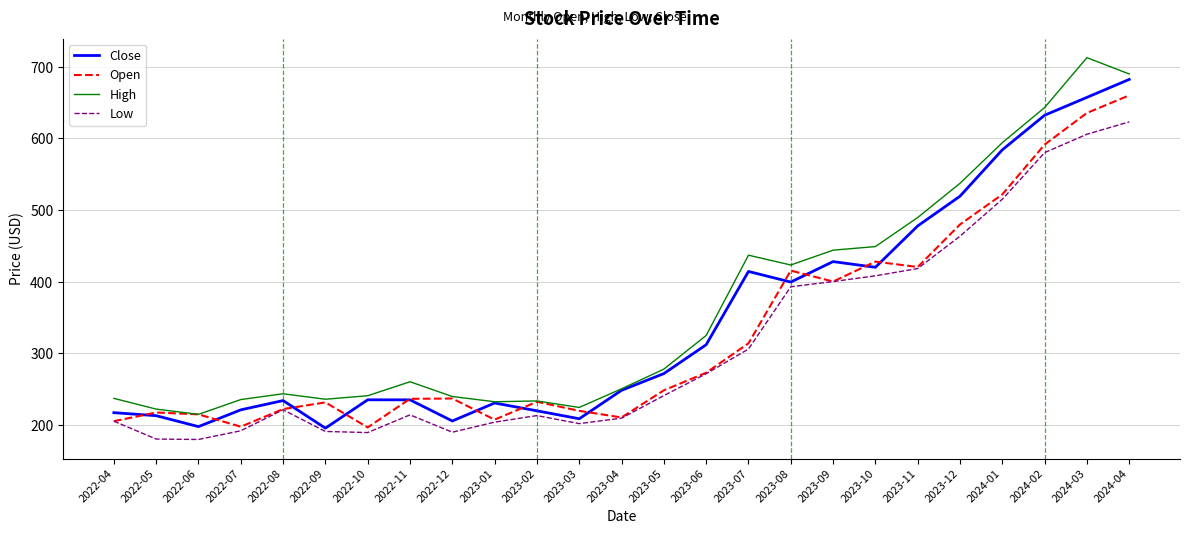

What are all the series names shown in the legend?

Close, Open, High, Low